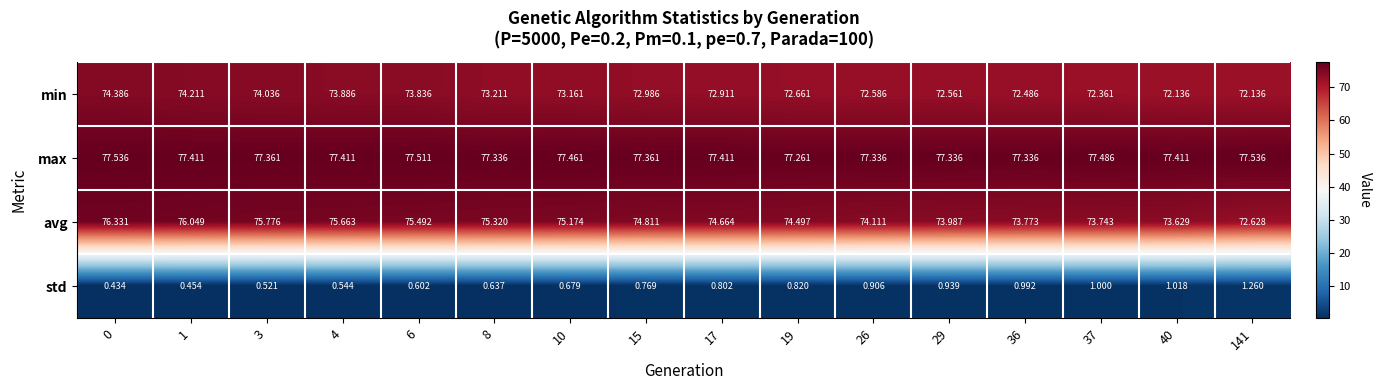

Which series changed the most between 17 and 19?

min